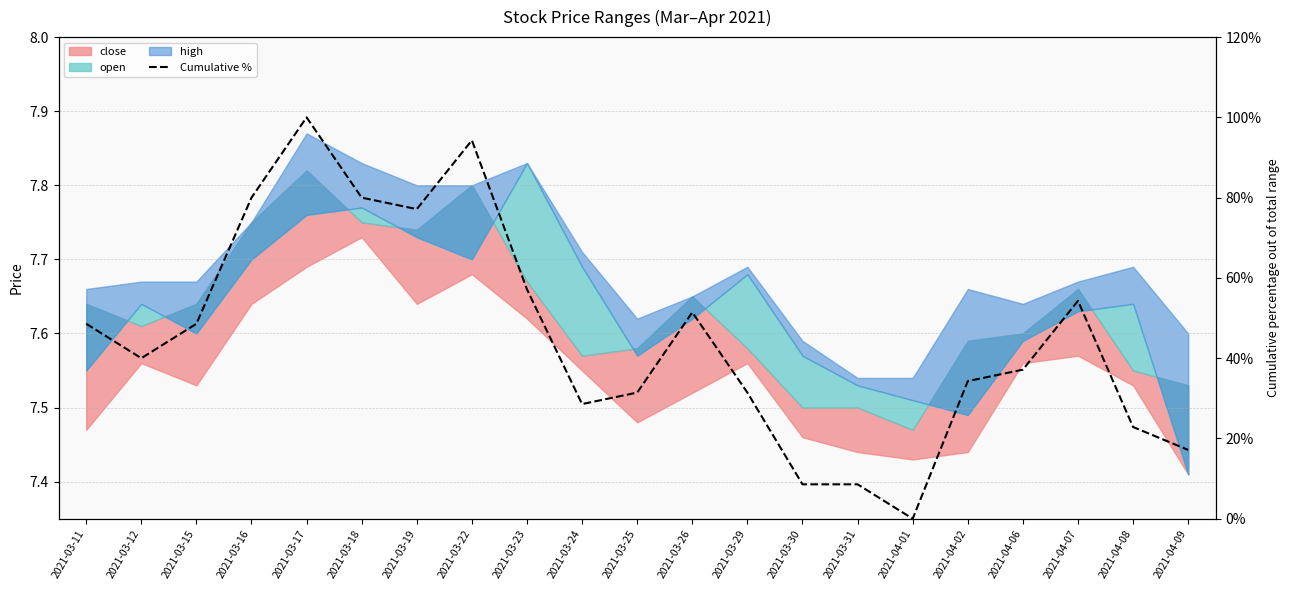

Approximately how many times larger is the value at 2021-03-29 compared to 2021-03-26?

0.6